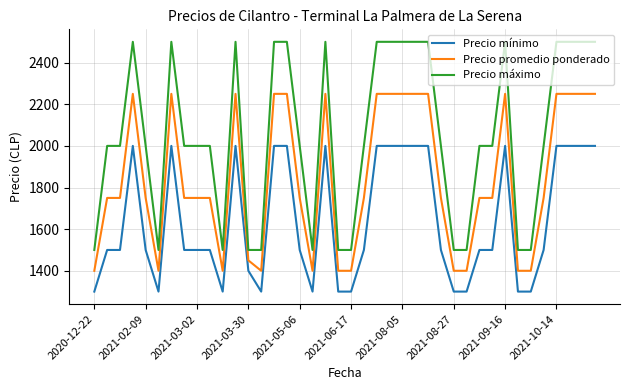

What is the difference between the second highest and minimum values in the Precio máximo series?

1000